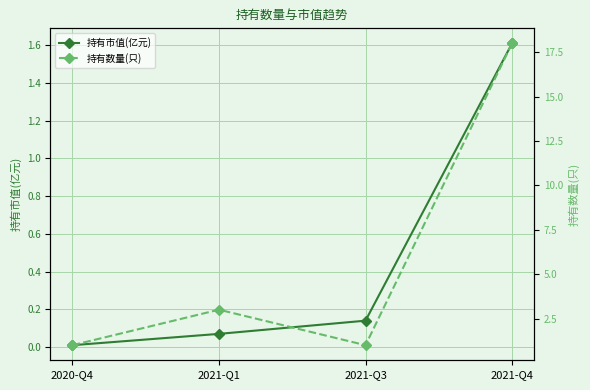

At how many categories does at least one series exceed 2?

2